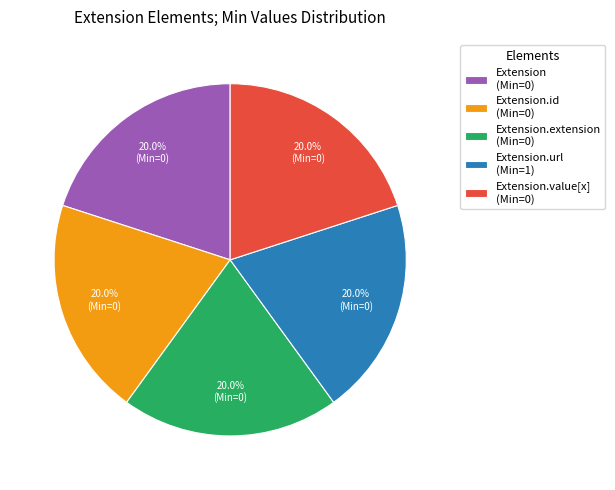

To the nearest percent, what is the average slice percentage?

20%